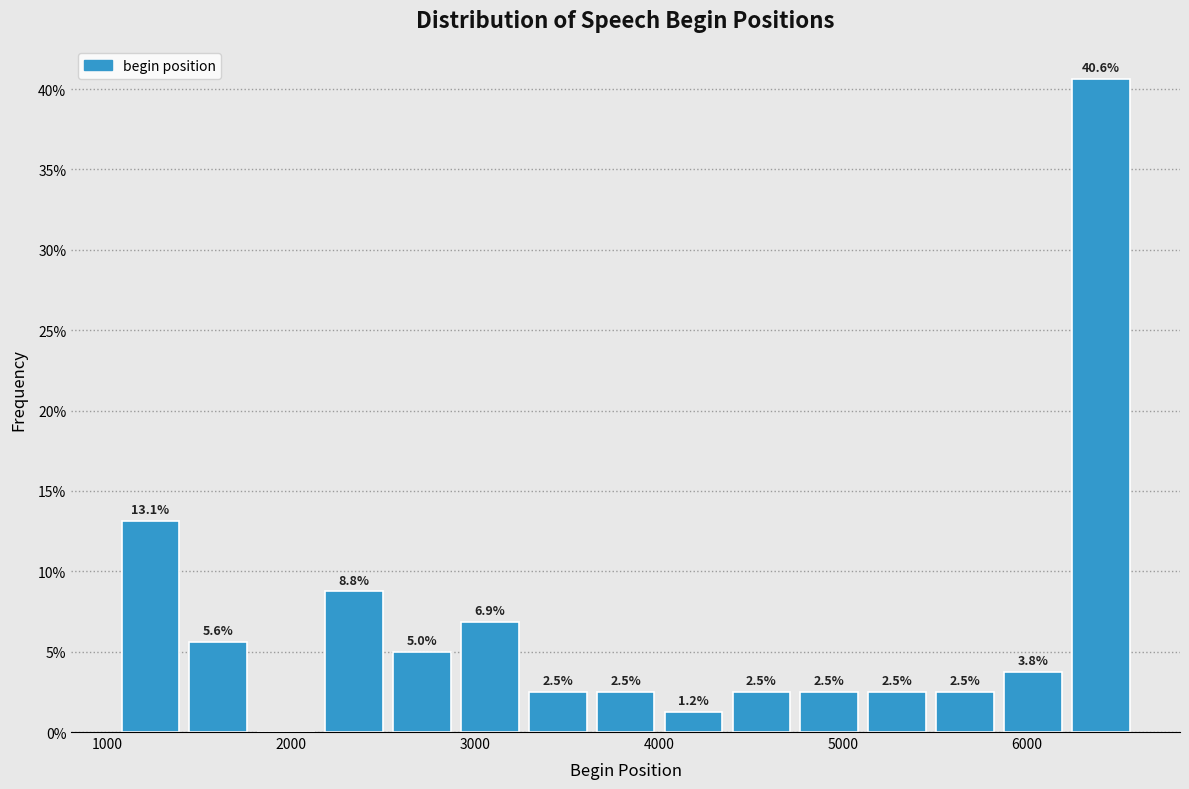

Around what value on the x-axis is the tallest bar? Give the approximate position of its centre, as read against the axis.

6400